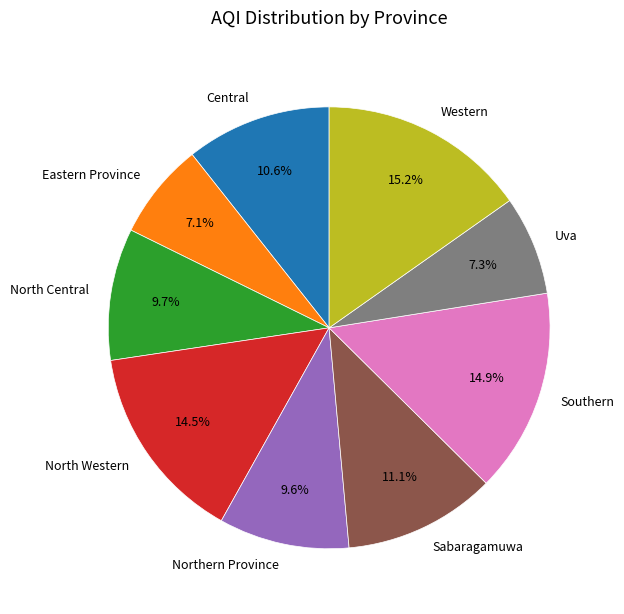

What percentage is the Southern slice, to the nearest percent?

15%